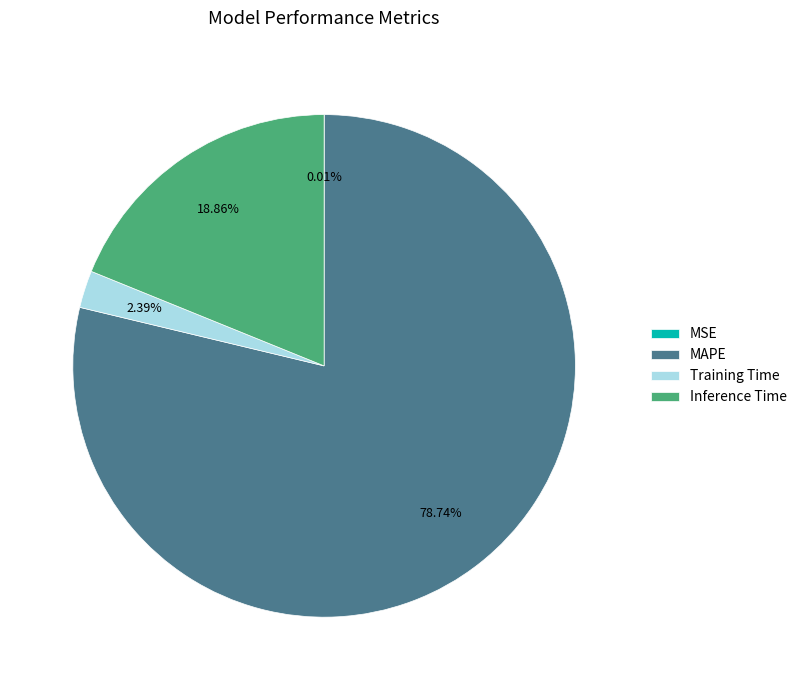

Between Inference Time and Training Time, which is larger?

Inference Time